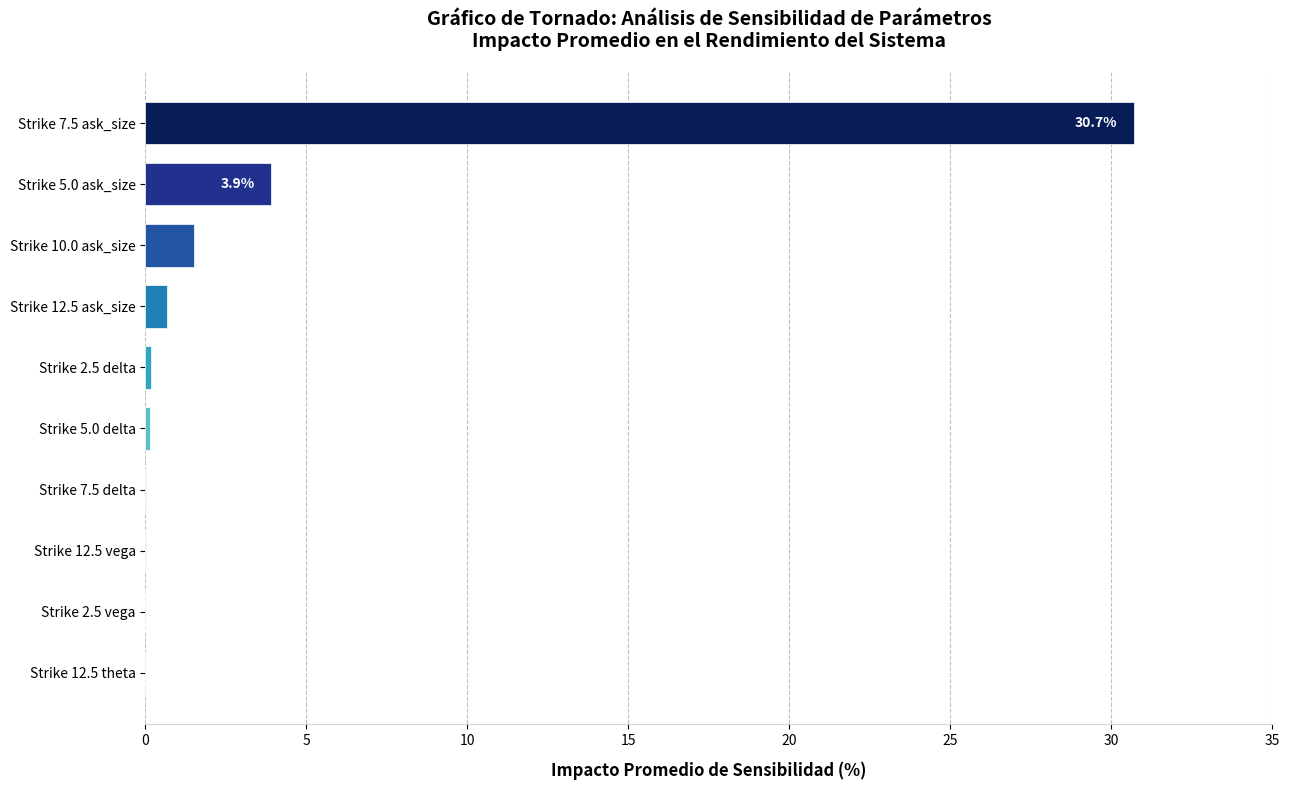

What value does the data have at Strike 7.5 ask_size?

30.7